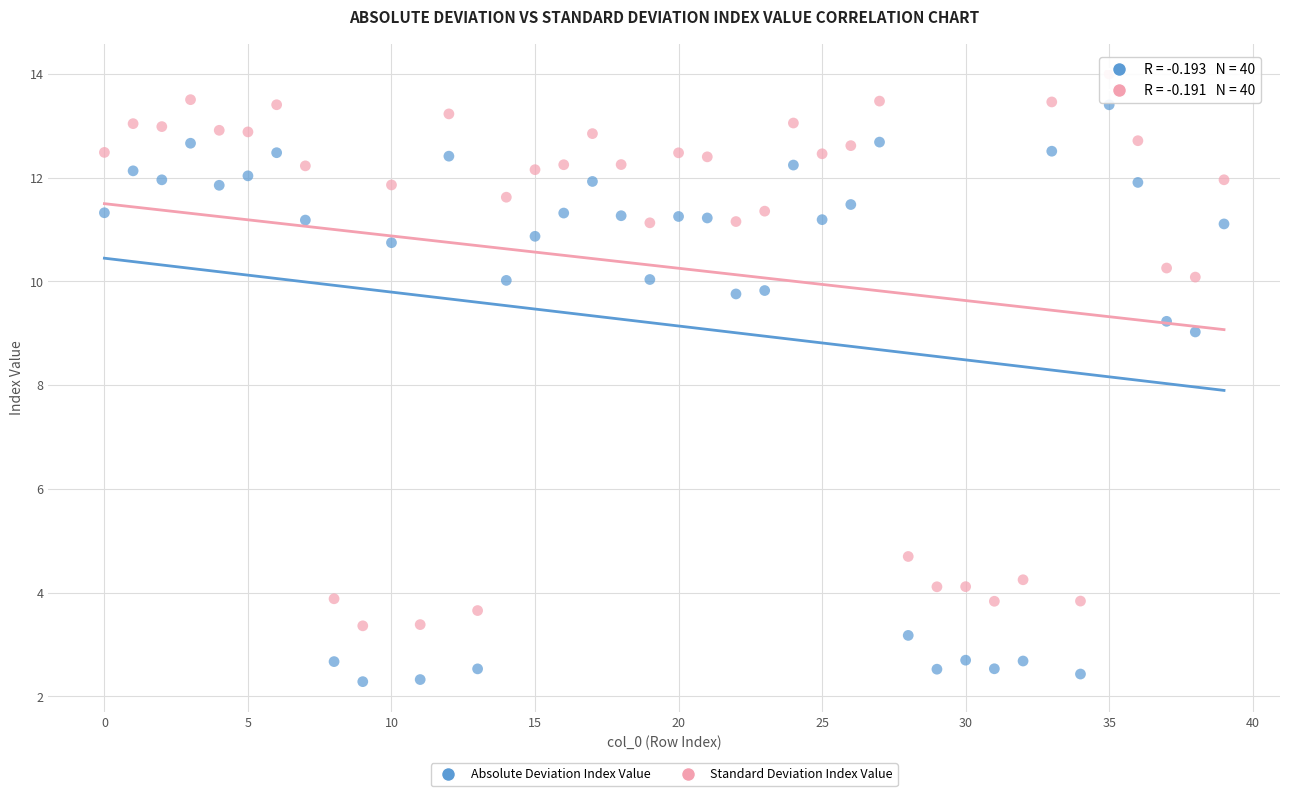

Which series reaches the minimum Y coordinate?

Absolute Deviation Index Value